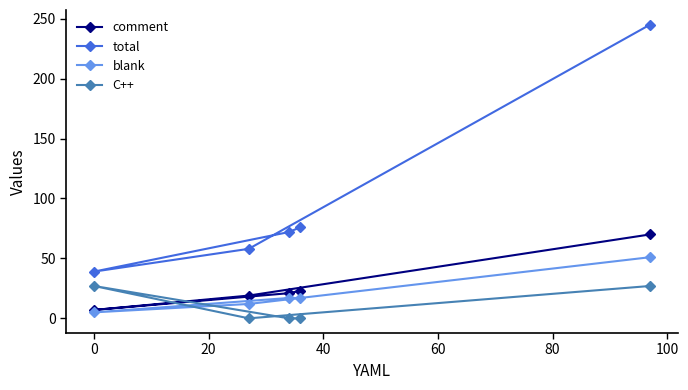

List the series in order of their peak value, lowest first.

C++, blank, comment, total